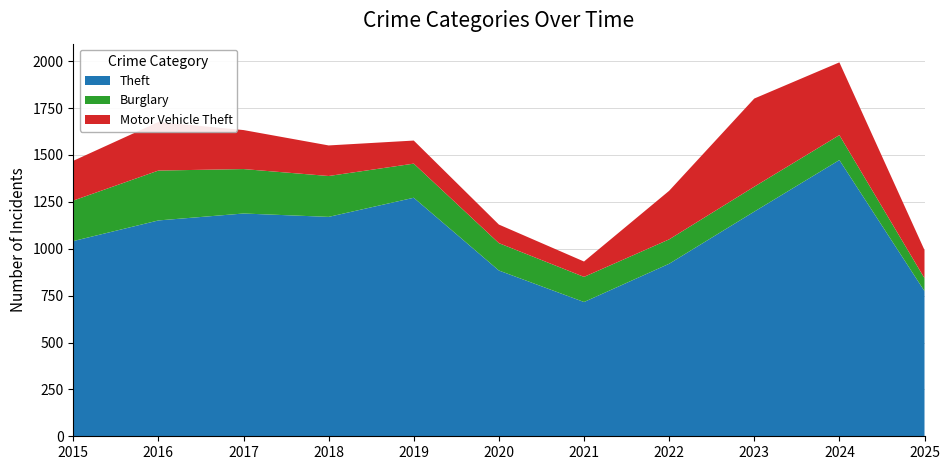

Reading left to right, list all the values displayed in this chart.

Theft: 1041	1151	1188	1170	1272	884	716	920	1198	1473	774
Burglary: 216	266	237	218	182	146	134	130	133	133	69
Motor Vehicle Theft: 212	259	208	163	123	99	82	259	470	388	150